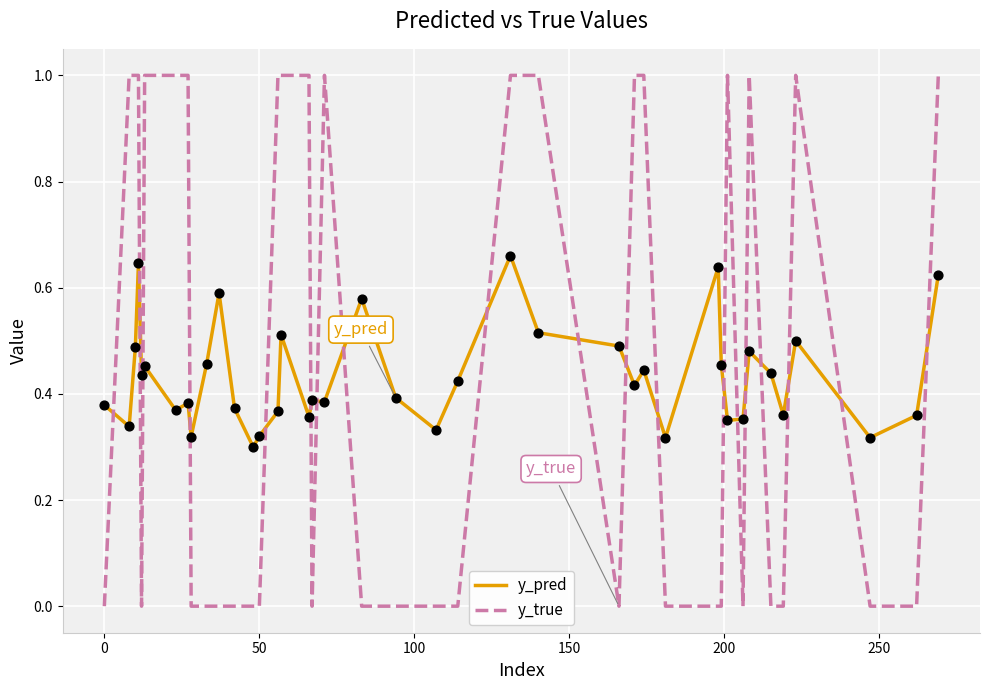

Which series has the widest spread of values?

y_true